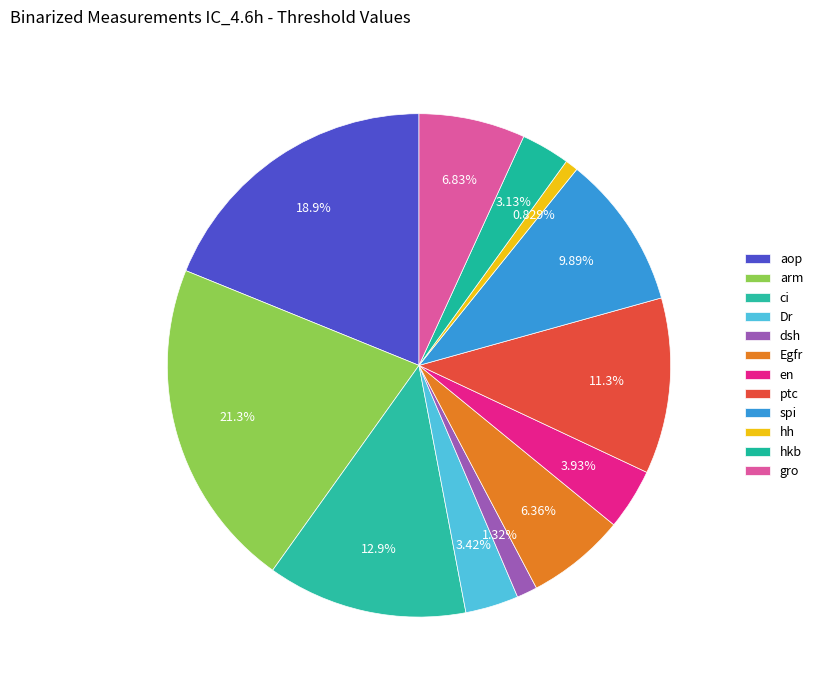

Does any single category account for the majority?

No